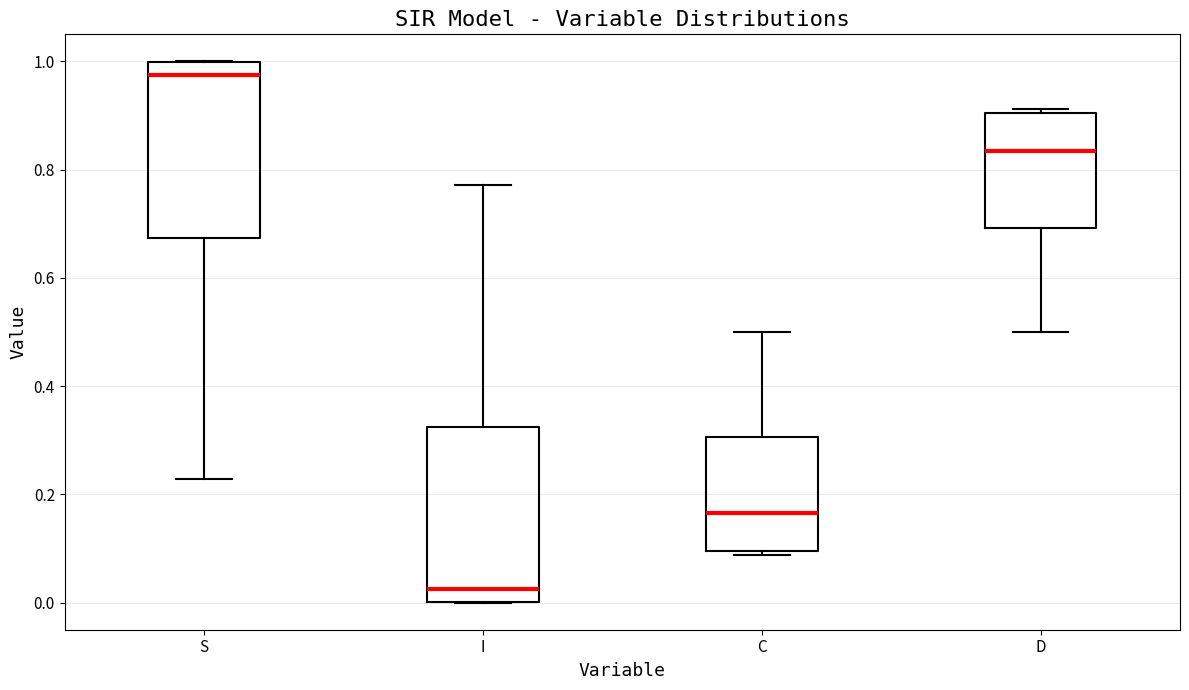

Reading left to right, read every box against the y-axis: the position of its median line, the range the box covers, and the ends of its whiskers. The values are not printed on the chart, so give them approximately, as read against the axis.

S: median 0.98, box 0.68 to 1.00, whiskers 0.22 to 1.00
I: median 0.02, box 0.00 to 0.32, whiskers 0.00 to 0.78
C: median 0.16, box 0.10 to 0.30, whiskers 0.08 to 0.50
D: median 0.84, box 0.70 to 0.90, whiskers 0.50 to 0.92